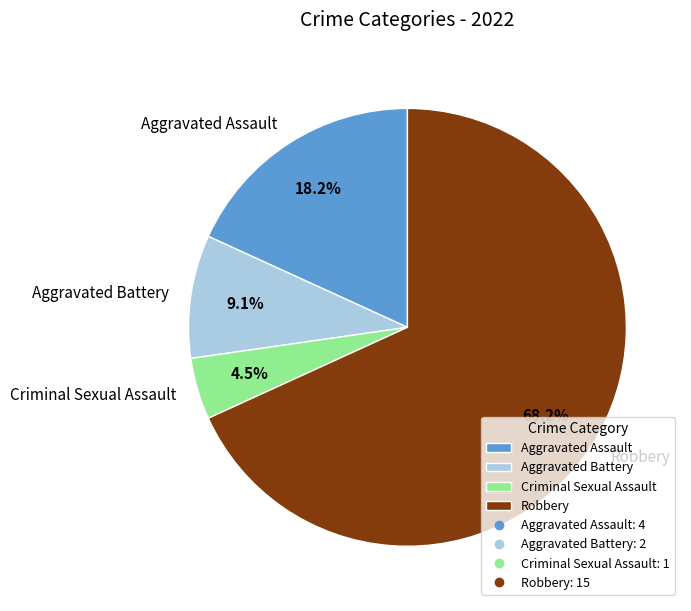

Which slice is the smallest?

Criminal Sexual Assault